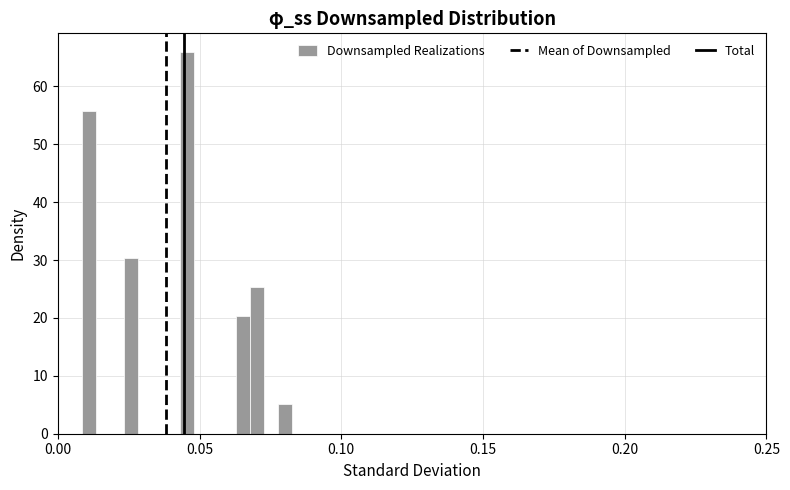

Around what value on the x-axis is the tallest bar? Give the approximate position of its centre, as read against the axis.

0.045